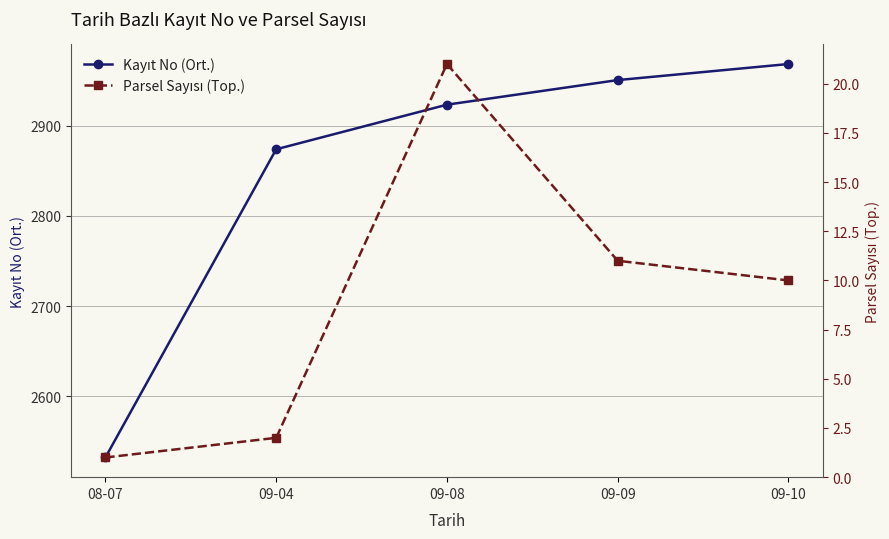

Reading left to right, what are all the values shown in this chart?

Kayıt No (Ort.): 08-07=2532.0	09-04=2874.0	09-08=2923.5	09-09=2950.8	09-10=2968.6
Parsel Sayısı (Top.): 08-07=1.0	09-04=2.0	09-08=21.0	09-09=11.0	09-10=10.0